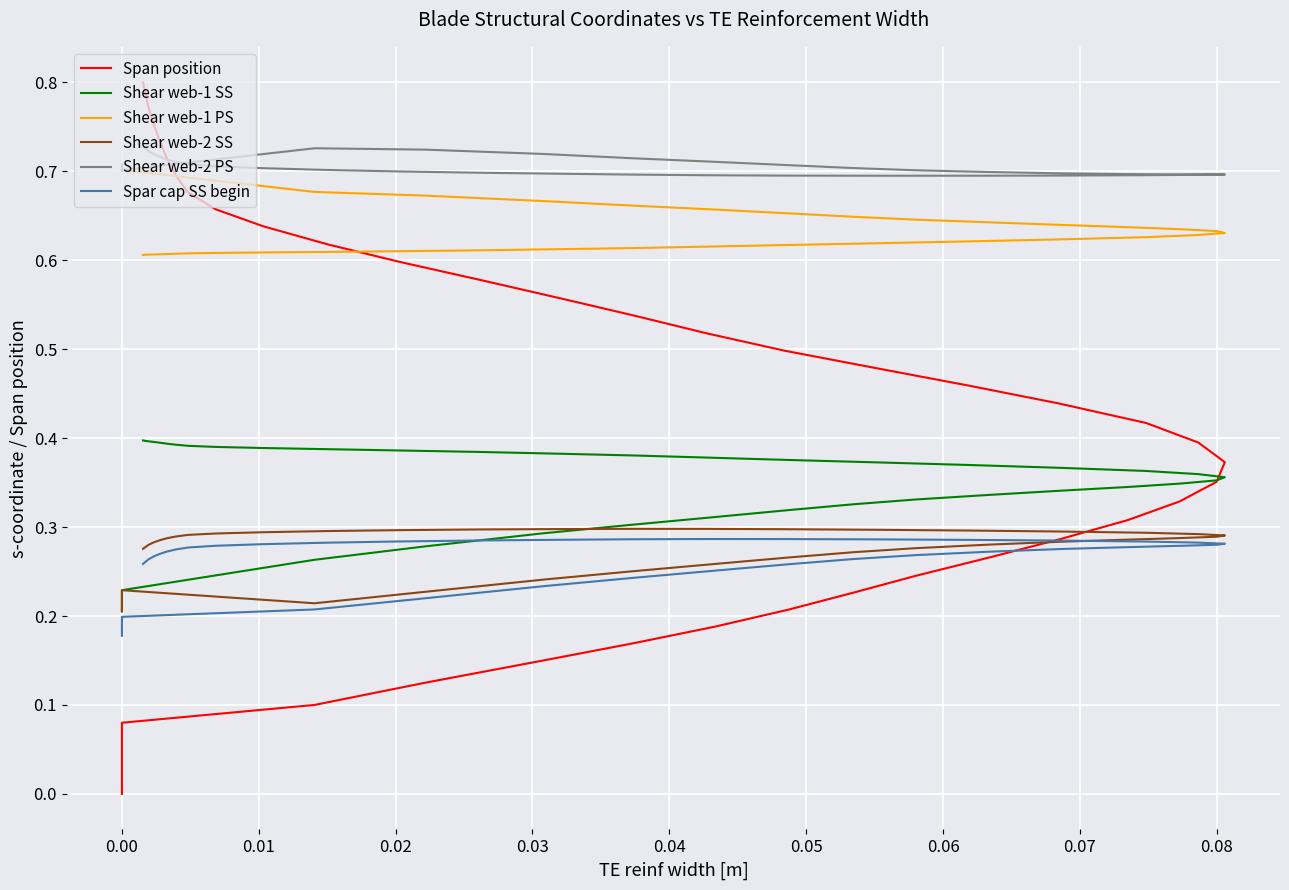

What is the difference between the maximum and minimum values in the Shear web-2 SS series?

0.1